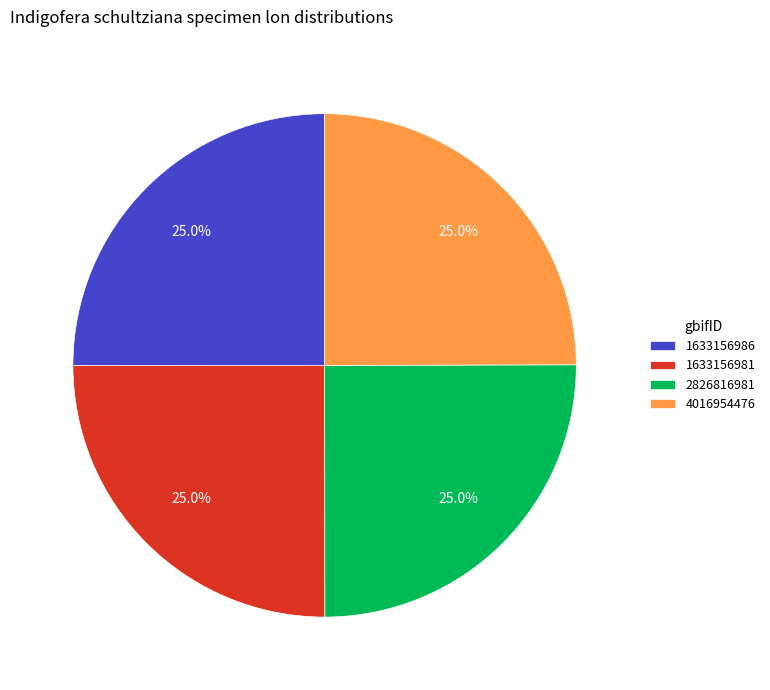

Is it true that 4016954476 is 31% of the pie?

False